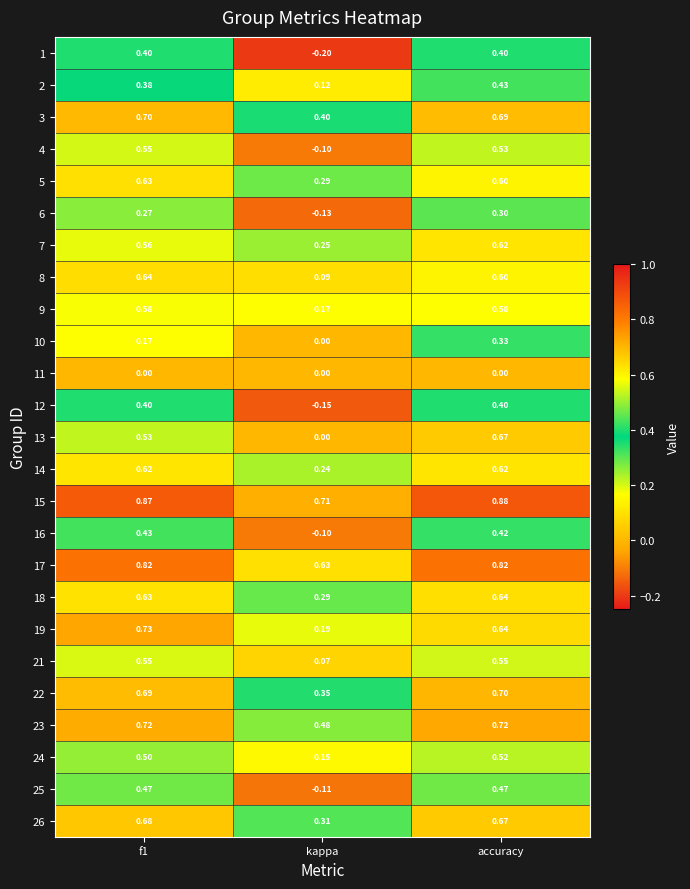

At which label does 10 reach its peak?

accuracy